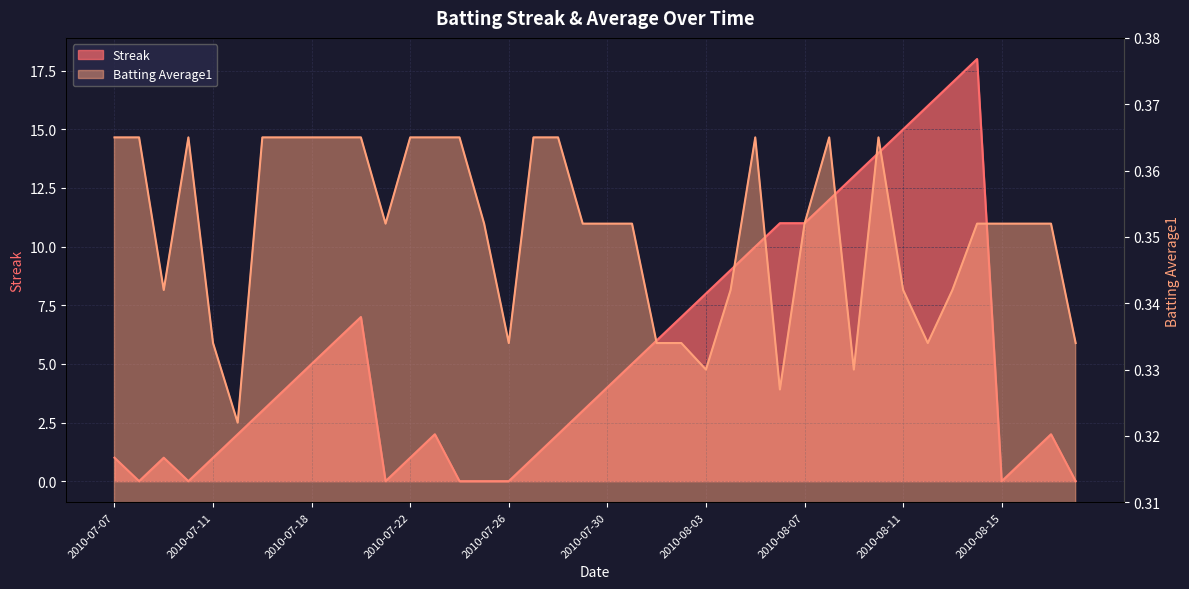

How many data points in Streak are less than 4?

20